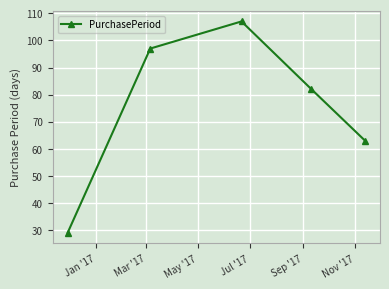

What is the value of the 2nd point from the left?

97